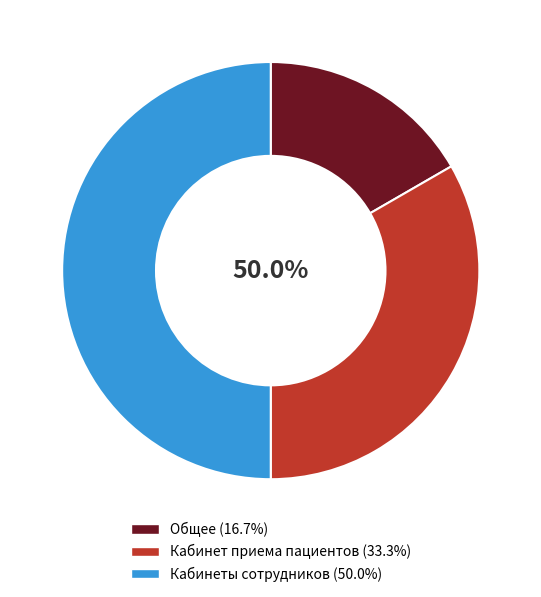

To the nearest percent, what is the combined percentage of Кабинеты сотрудников and Кабинет приема пациентов?

83%